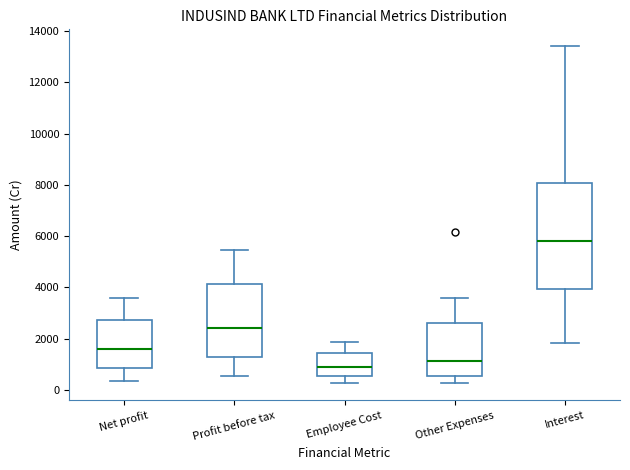

Comparing the boxes themselves (not the whiskers), which one is the tallest?

Interest